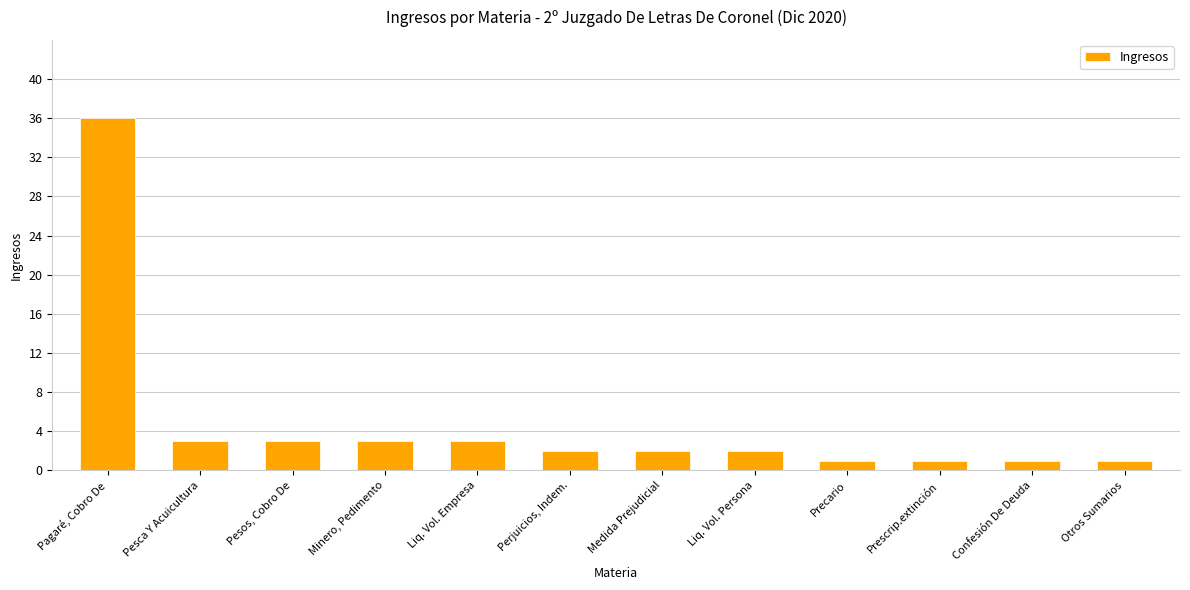

How many distinct data groups are displayed?

1